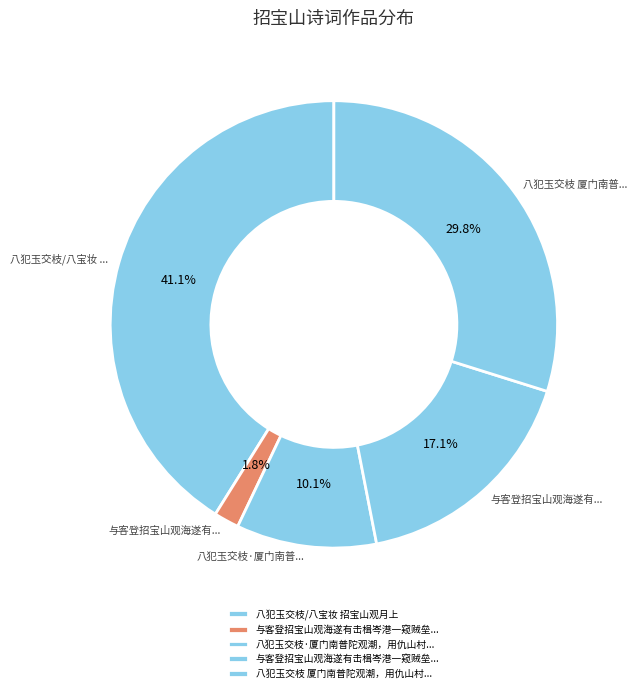

What is the smallest slice in the pie chart?

与客登招宝山观海遂有击楫岑港一窥贼垒之兴